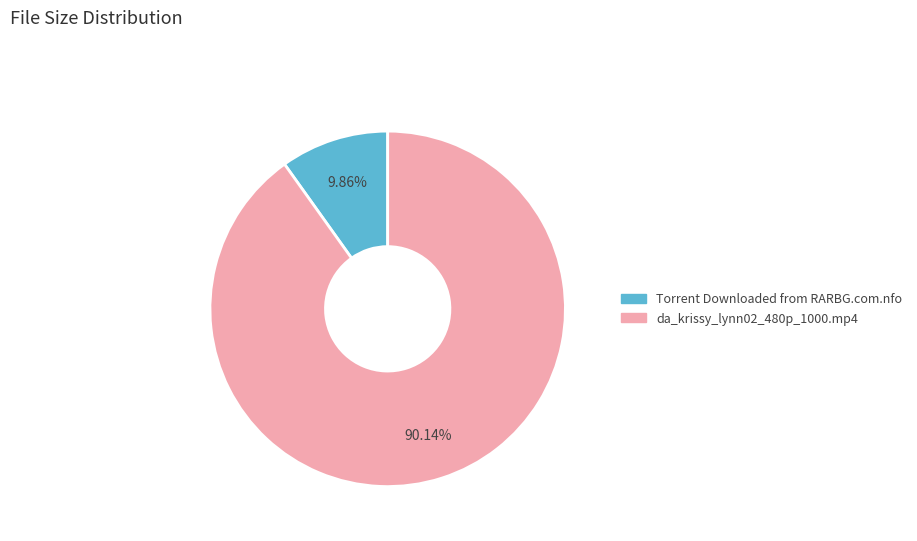

Is it true that da_krissy_lynn02_480p_1000.mp4 is 90% of the pie?

True